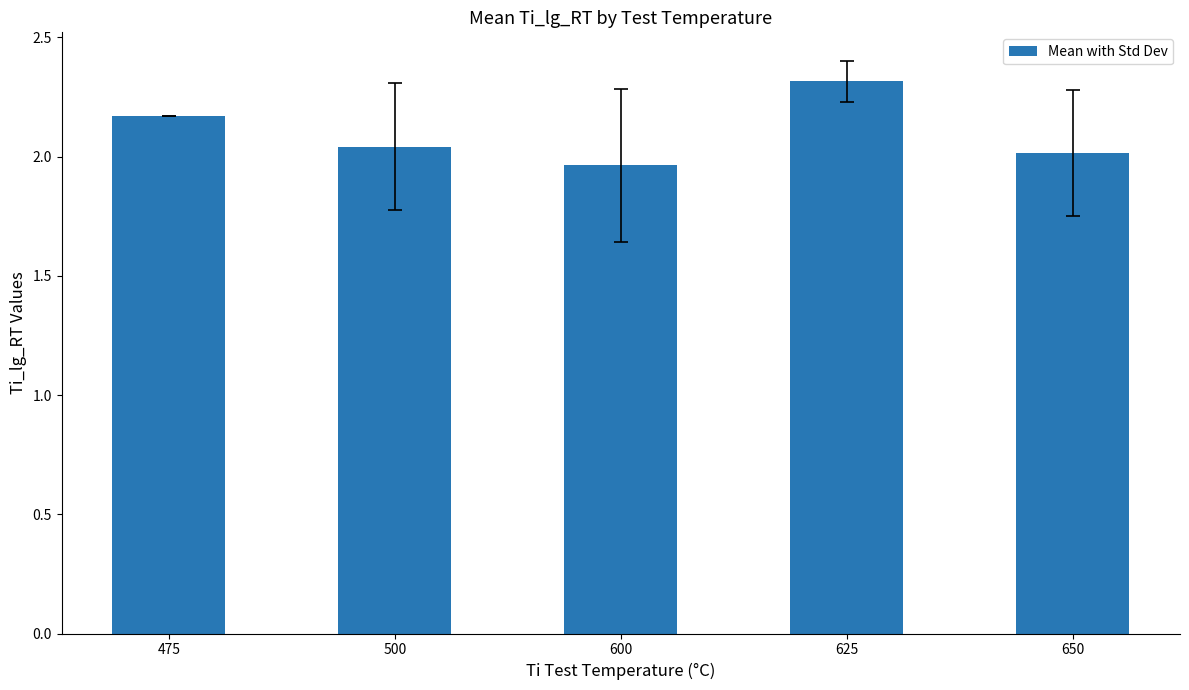

The value at 600 is 2.0. True or false?

True